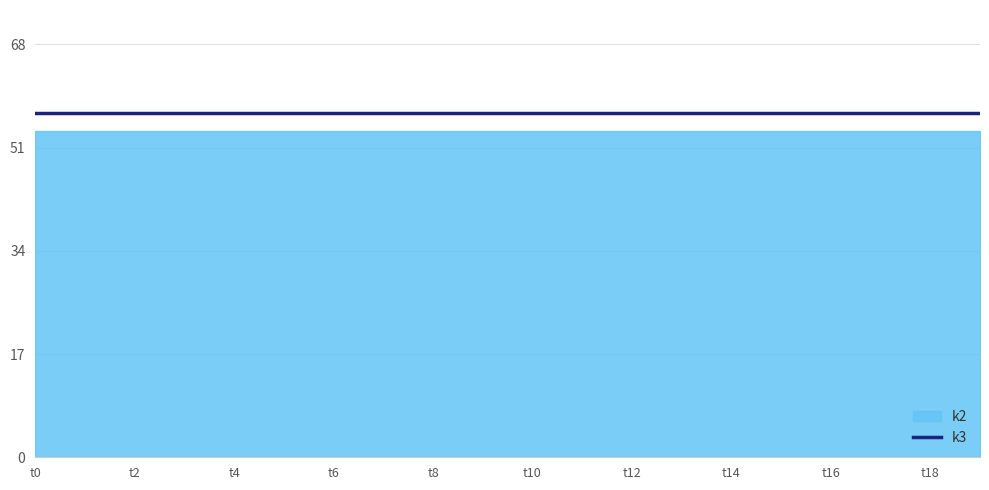

Where is k3 nearest to the value 57?

t0